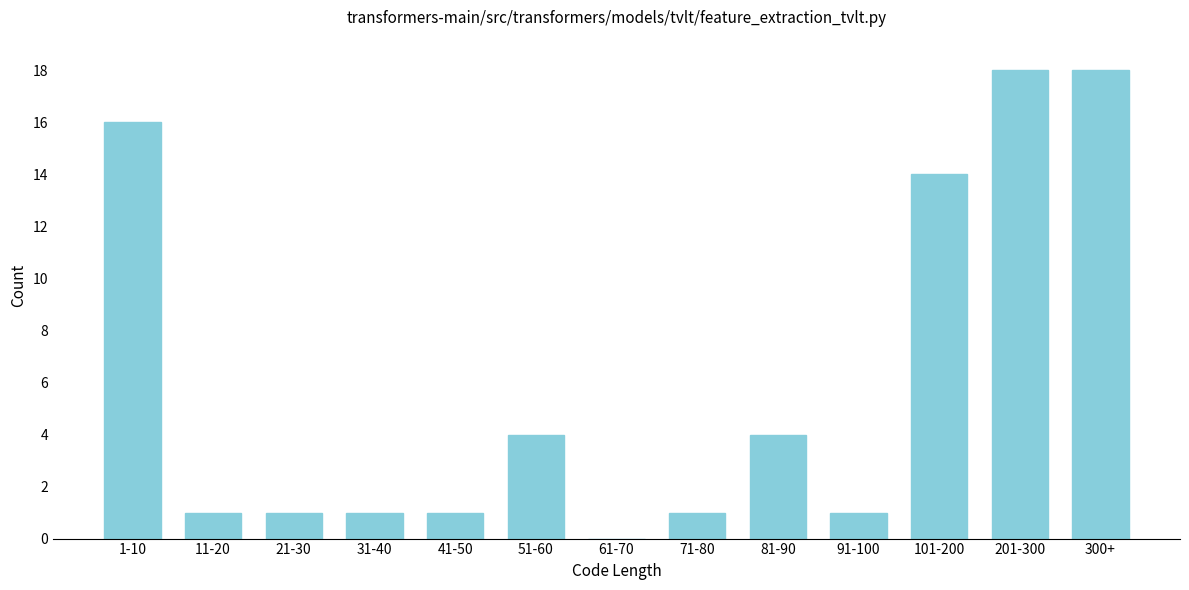

Reading left to right, extract all data points from this chart.

1-10=16	11-20=1	21-30=1	31-40=1	41-50=1	51-60=4	61-70=0	71-80=1	81-90=4	91-100=1	101-200=14	201-300=18	300+=18